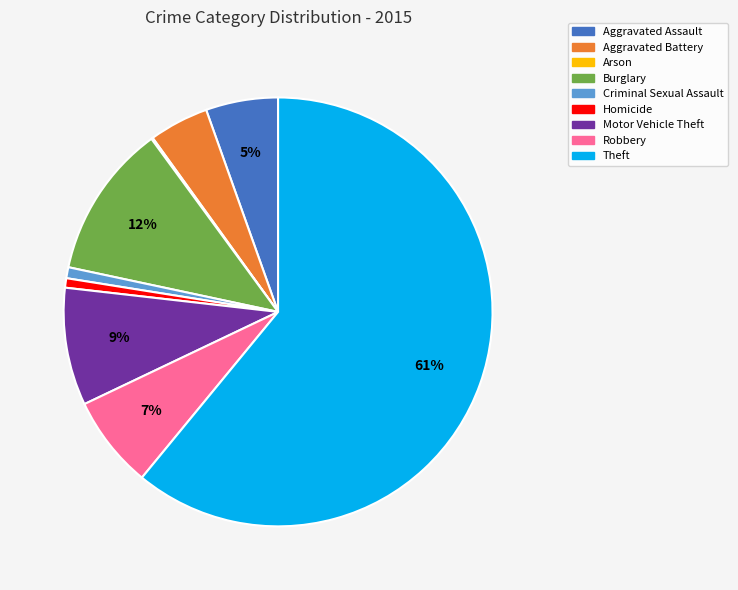

To the nearest percent, what is the difference between the Aggravated Assault and Theft slice percentages?

56%